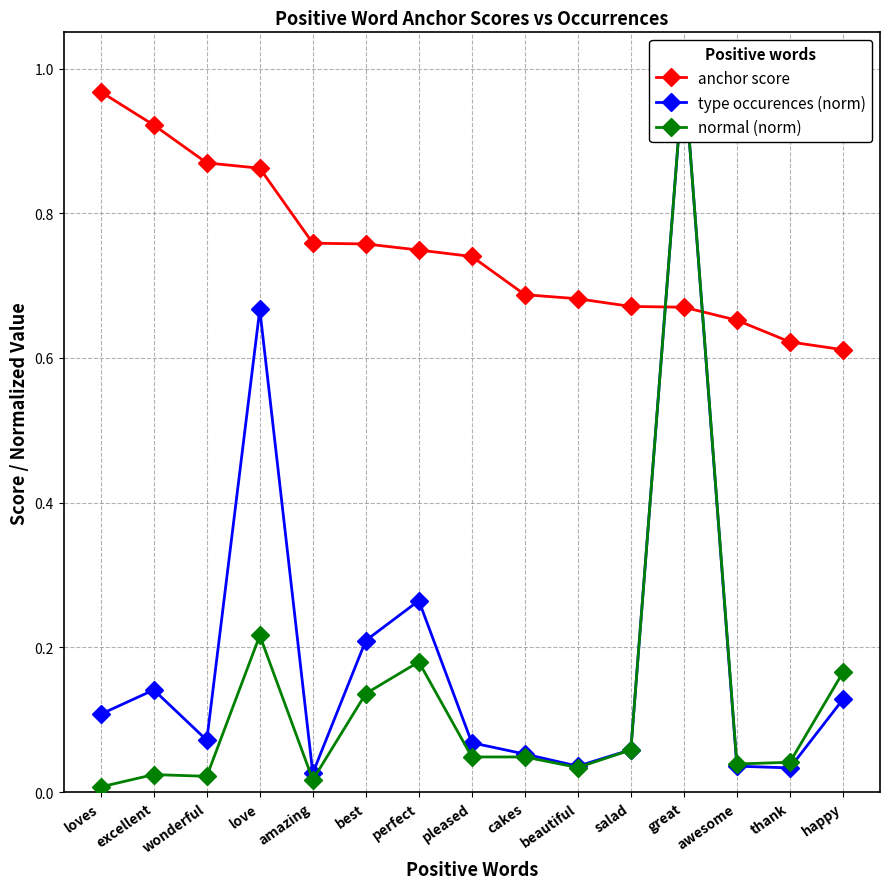

Where is the first local minimum for type occurences (norm)?

wonderful